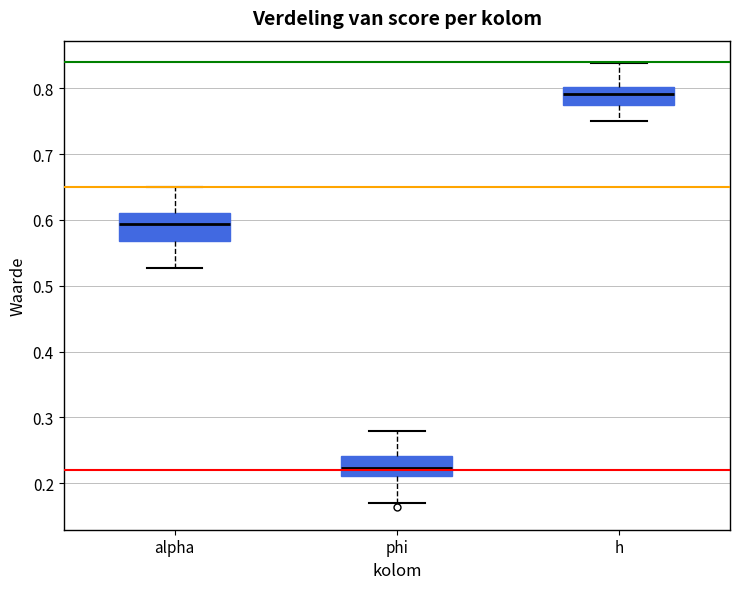

Where does the median line of the box for alpha sit on the y-axis? The values are not printed on the chart, so give them approximately, as read against the axis.

0.59